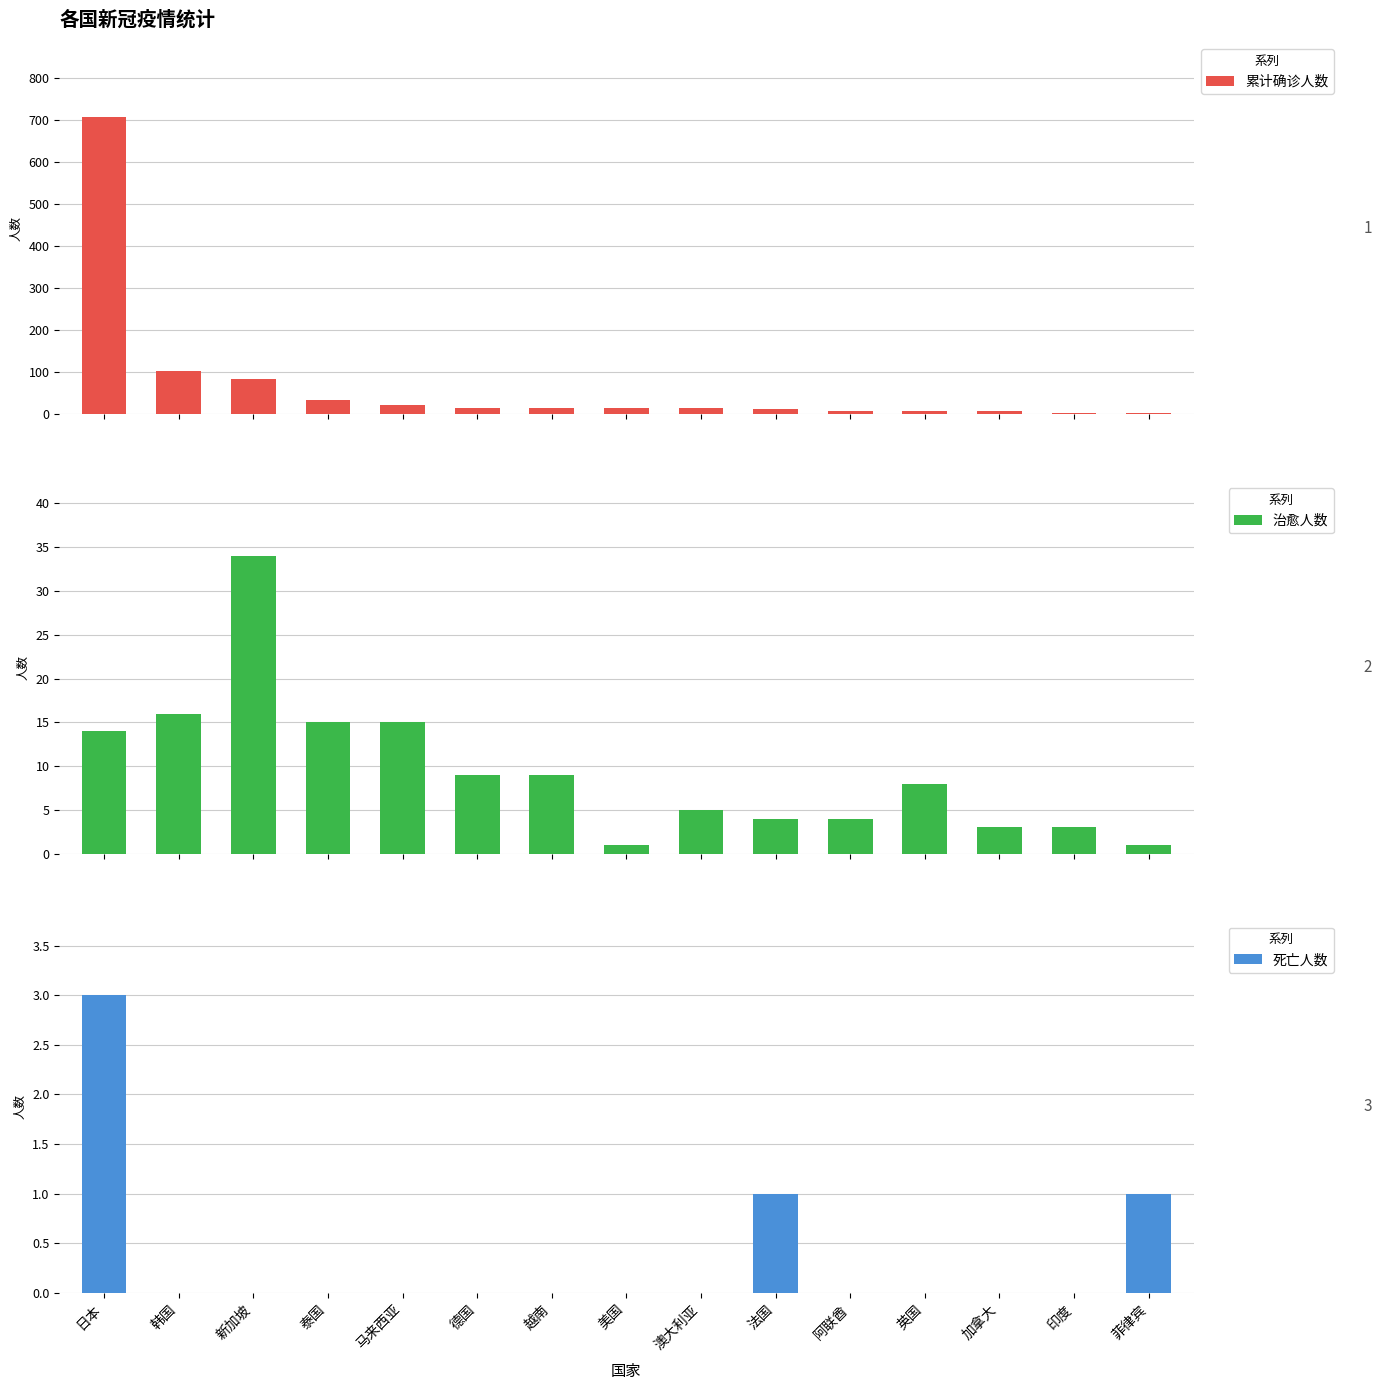

What is the difference between the highest and lowest values at 菲律宾?

2